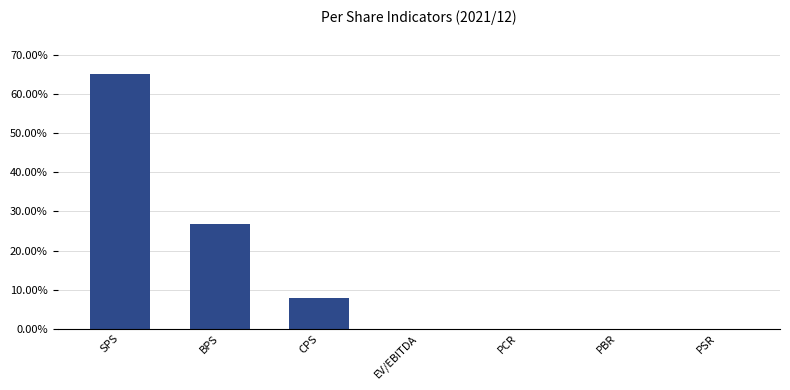

What is the approximate value at BPS?

26.8